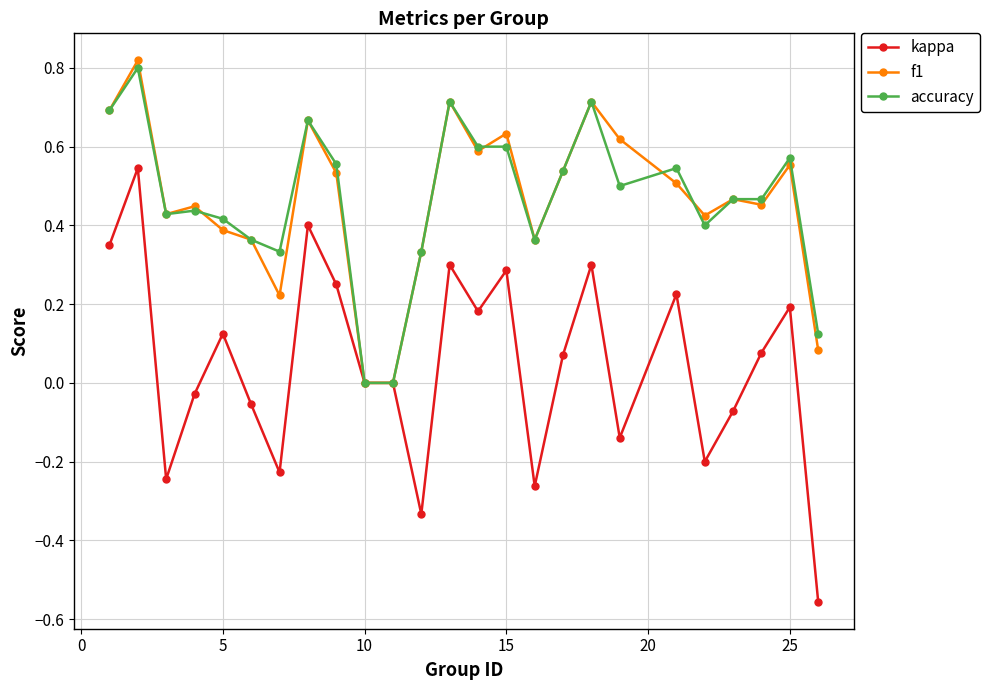

True or false: accuracy has more than 1 points higher than both neighbors.

True